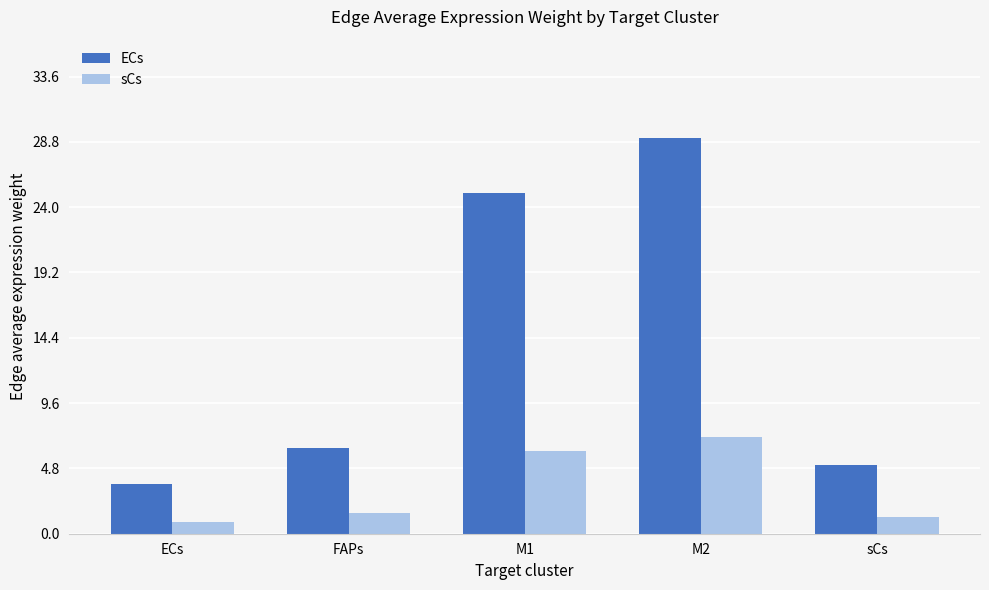

What position from the right is ECs?

5